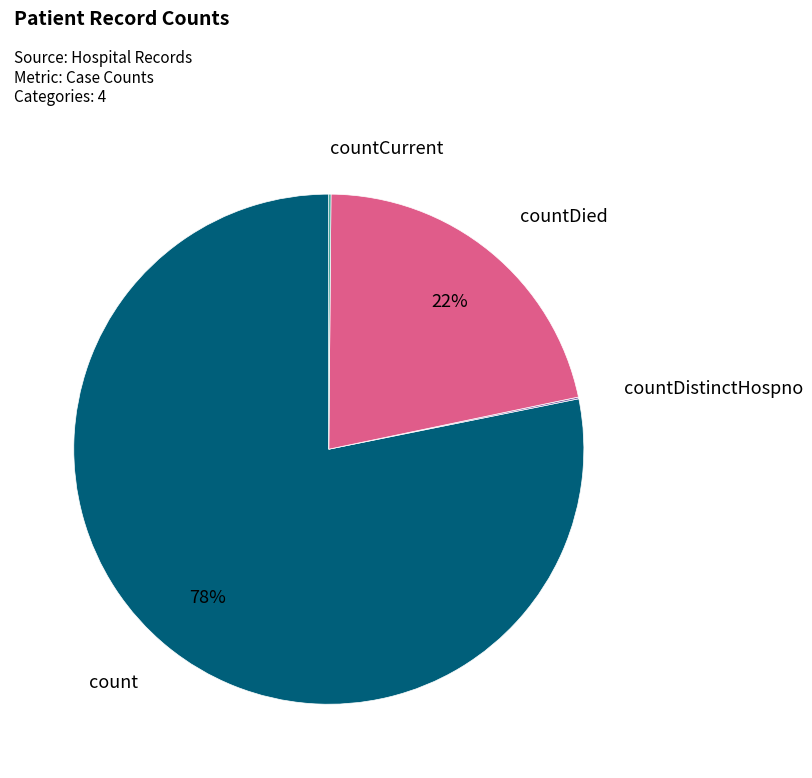

Is there any slice that represents more than half of the pie?

Yes